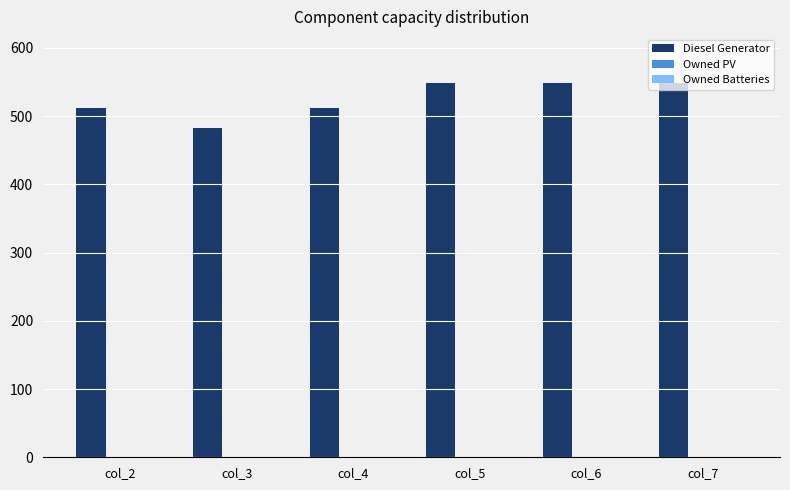

Does the chart contain stacked bars?

No